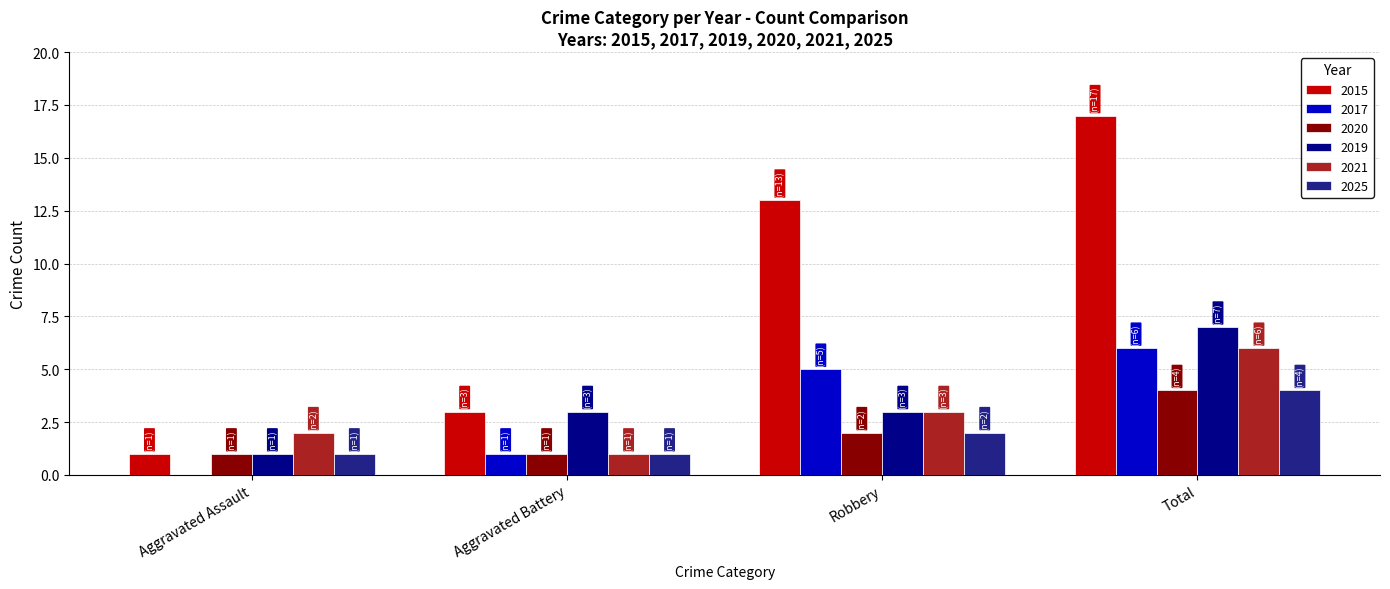

Which series has the largest range (max minus min)?

2015